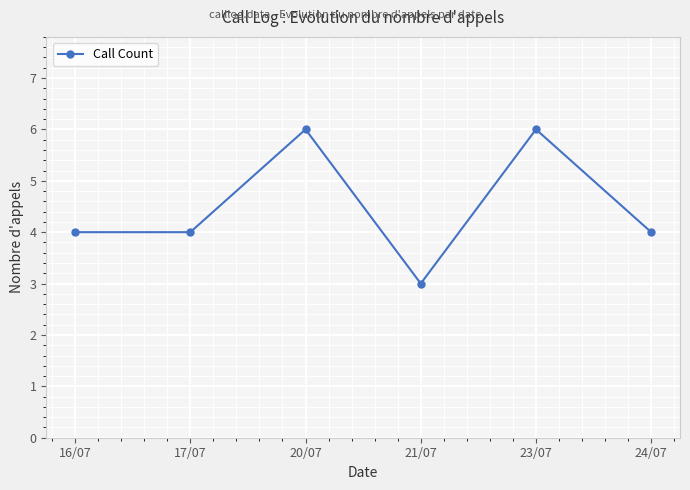

True or false: the data shows 4 at 24/07.

True